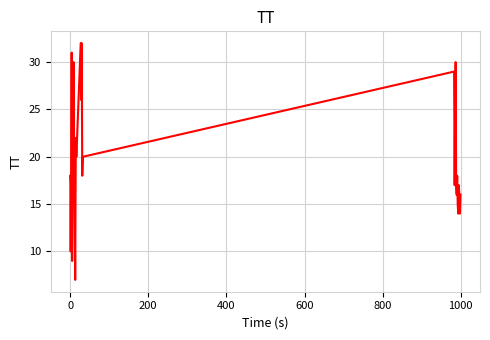

What is the minimum value shown in the chart?

7